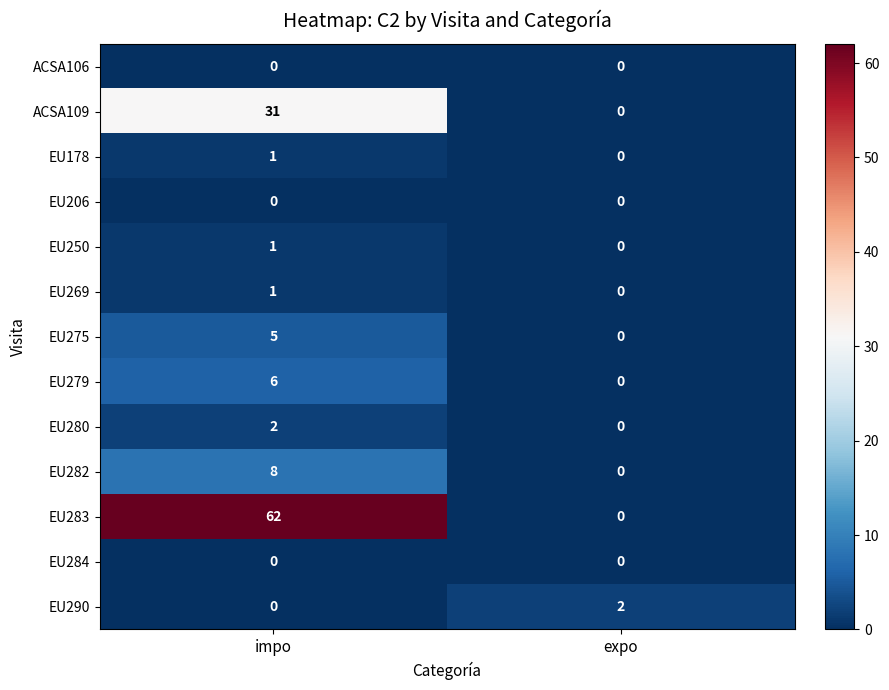

What is the total value across all series at impo?

117